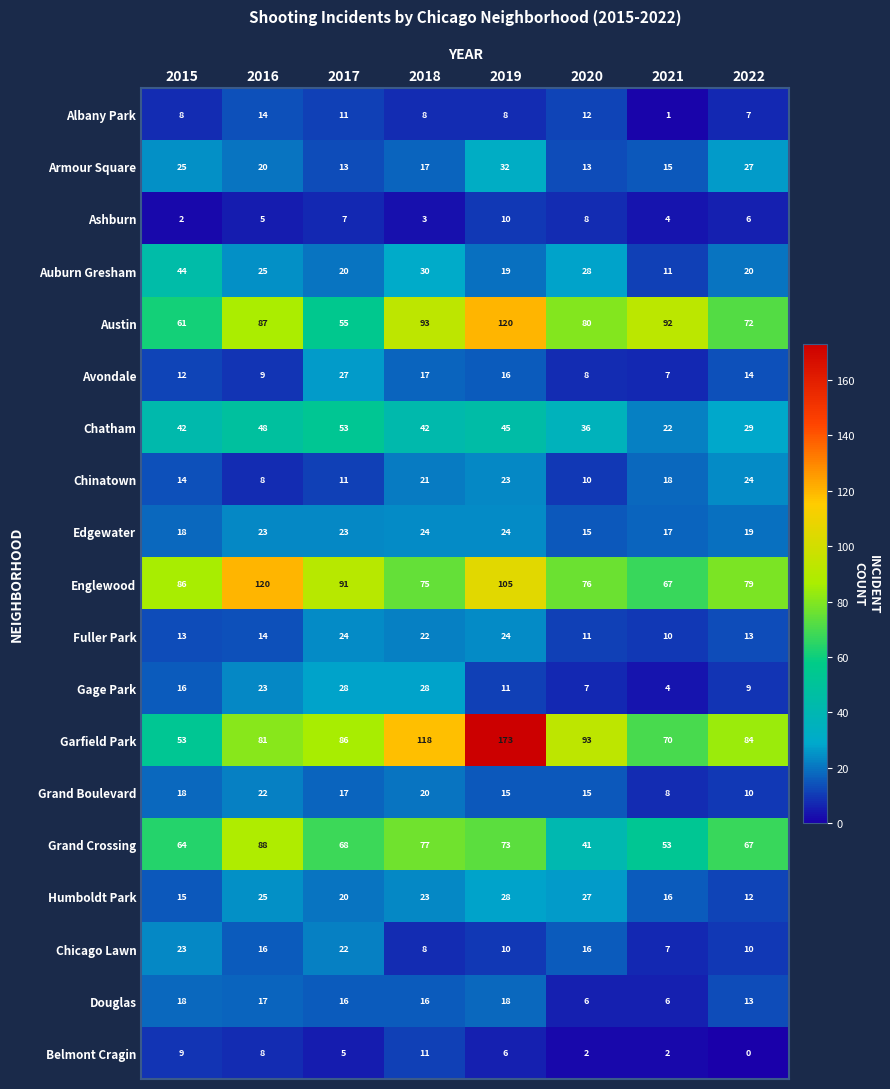

At which label is Auburn Gresham closest to 27?

2020